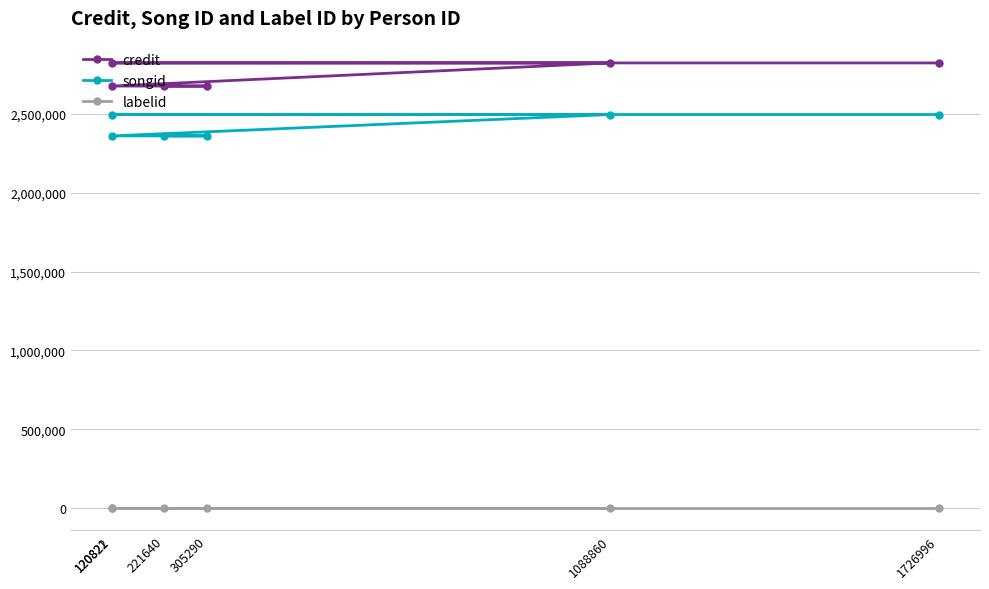

What is the sum of the songid values at 1088860 and 1726996?

4993178